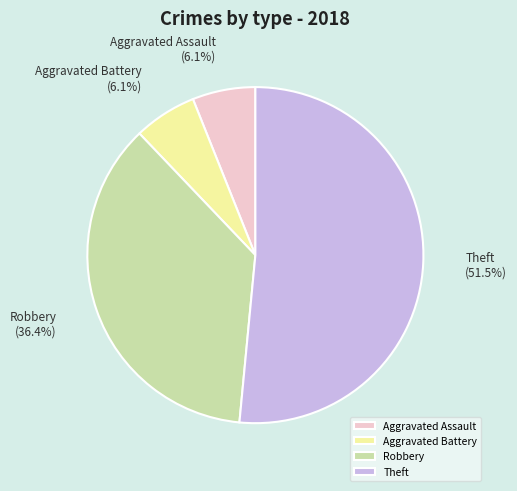

Does any single category account for the majority?

Yes